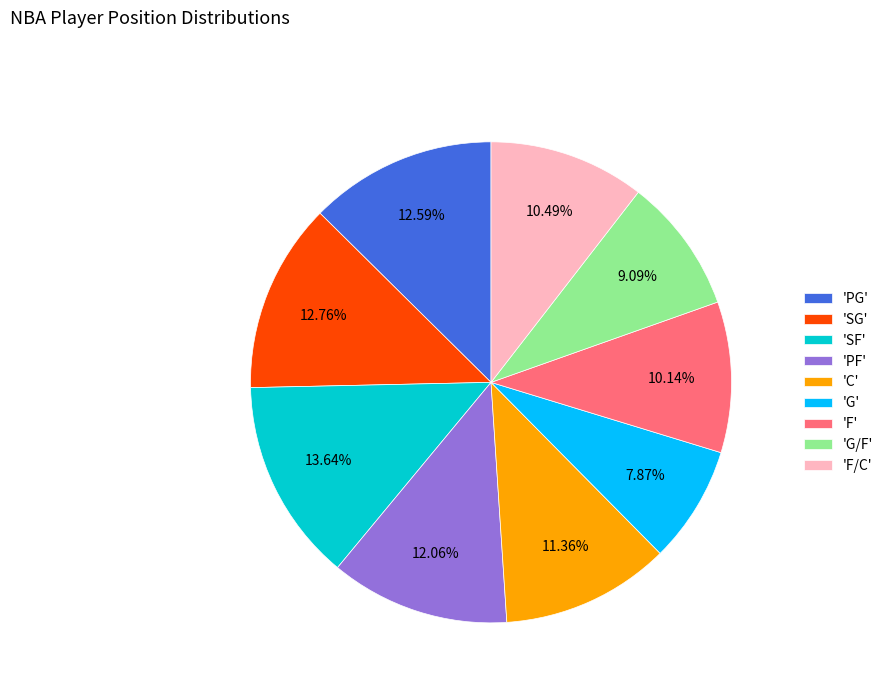

What is the largest slice in the pie chart?

'SF'